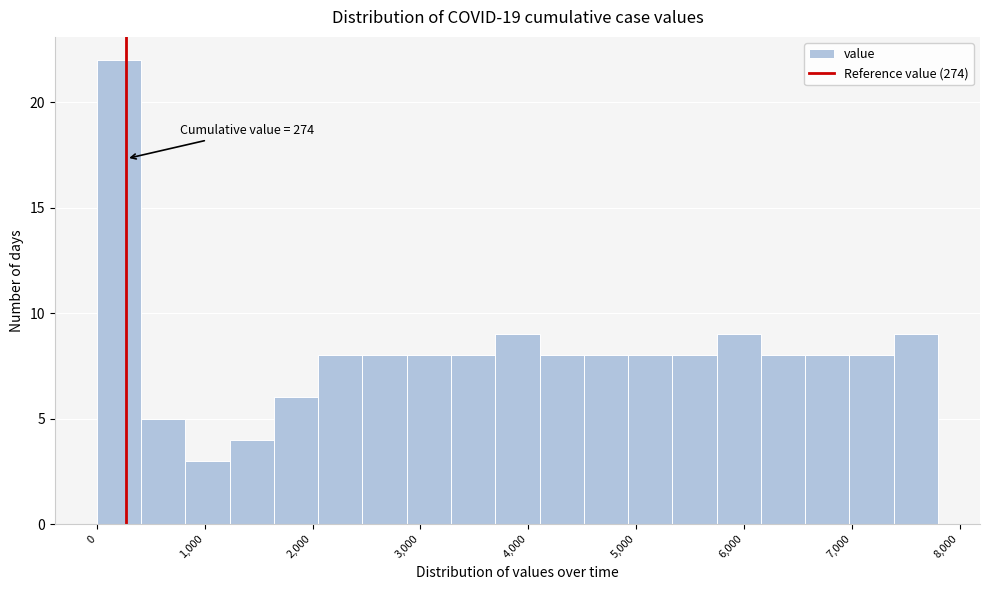

Which range on the x-axis has the tallest bar?

0 to 400